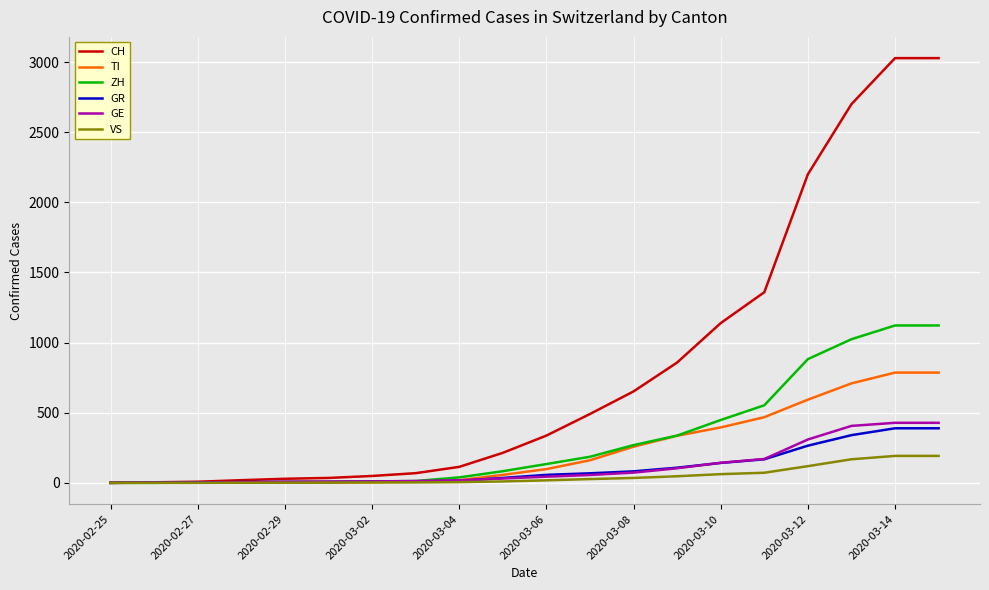

List the series in order of their peak value, highest first.

CH, ZH, TI, GE, GR, VS